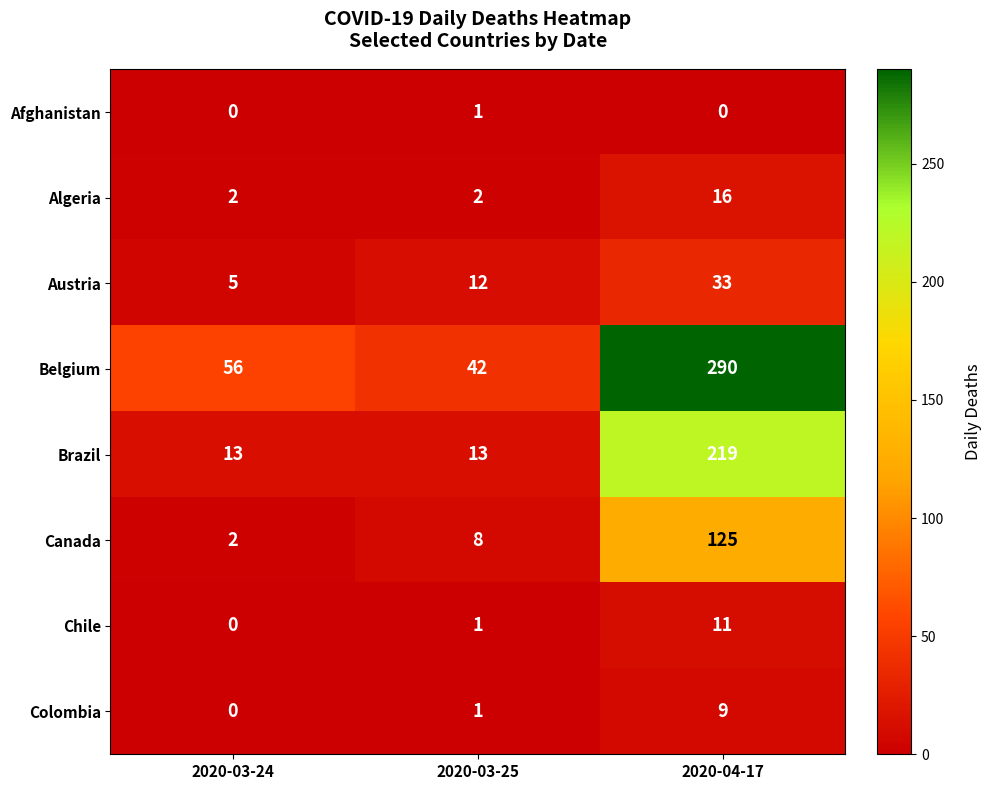

The Brazil series shows 219 at 2020-04-17. True or false?

True